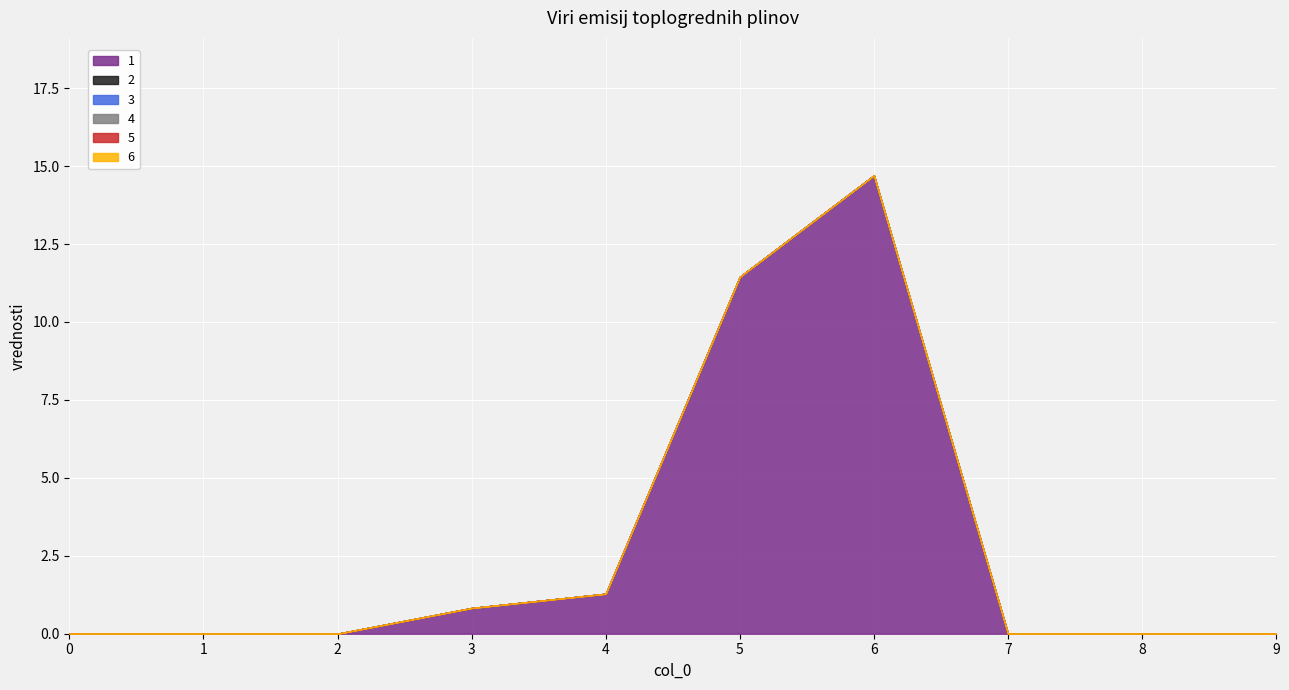

The value of 1 at 8 is 6.9. True or false?

False